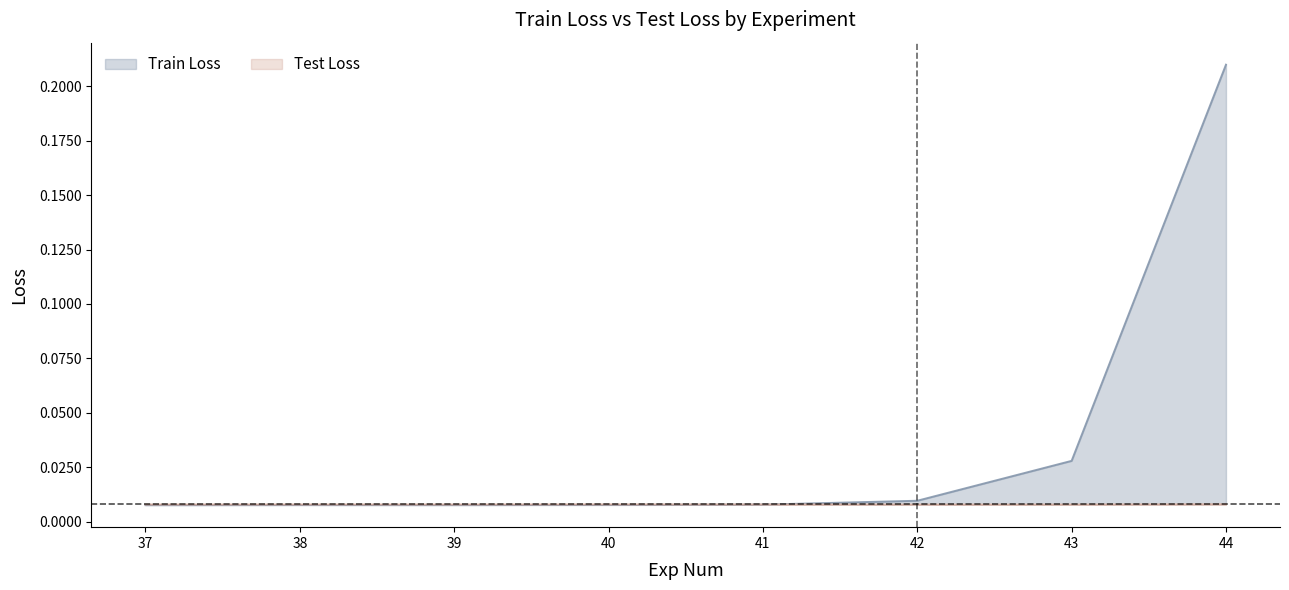

Reading left to right, list all the values displayed in this chart.

Train Loss: 37=0.0	38=0.0	39=0.0	40=0.0	41=0.0	42=0.0	43=0.0	44=0.2
Test Loss: 37=0.0	38=0.0	39=0.0	40=0.0	41=0.0	42=0.0	43=0.0	44=0.0